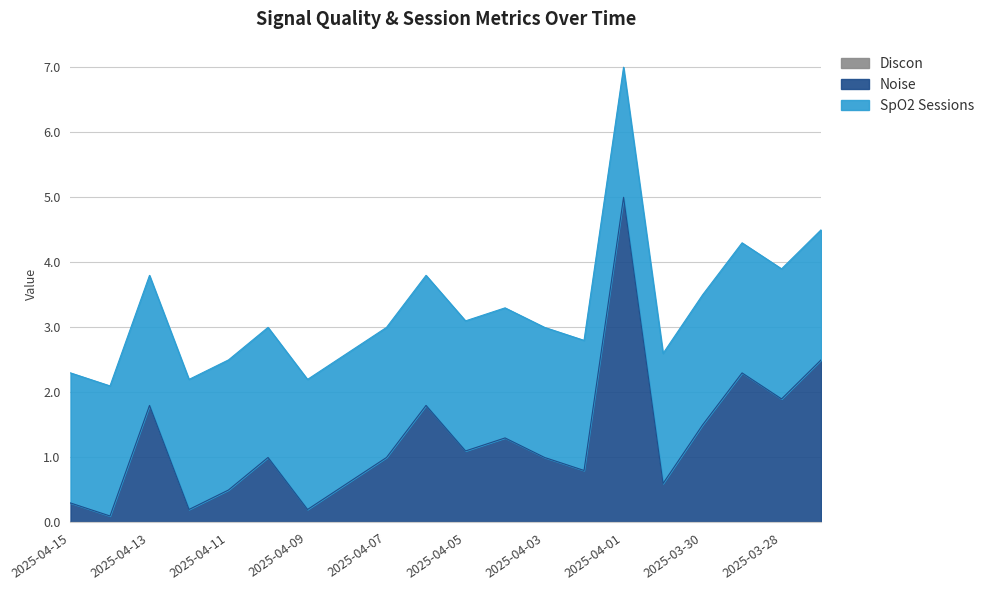

At which category is the sum across all series the highest?

2025-04-01